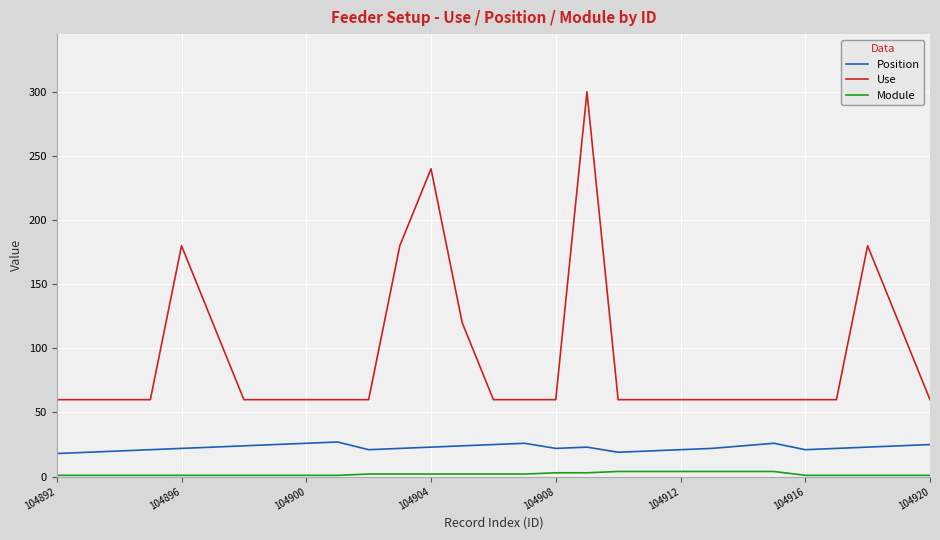

Which series has the largest total across all categories?

Use